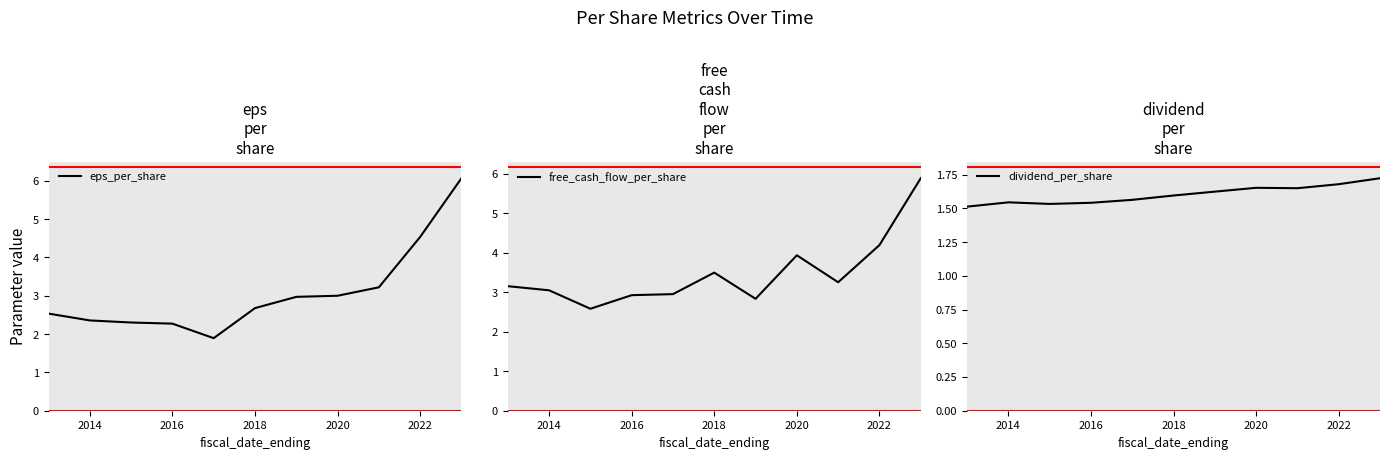

What is the minimum value for dividend_per_share?

1.5